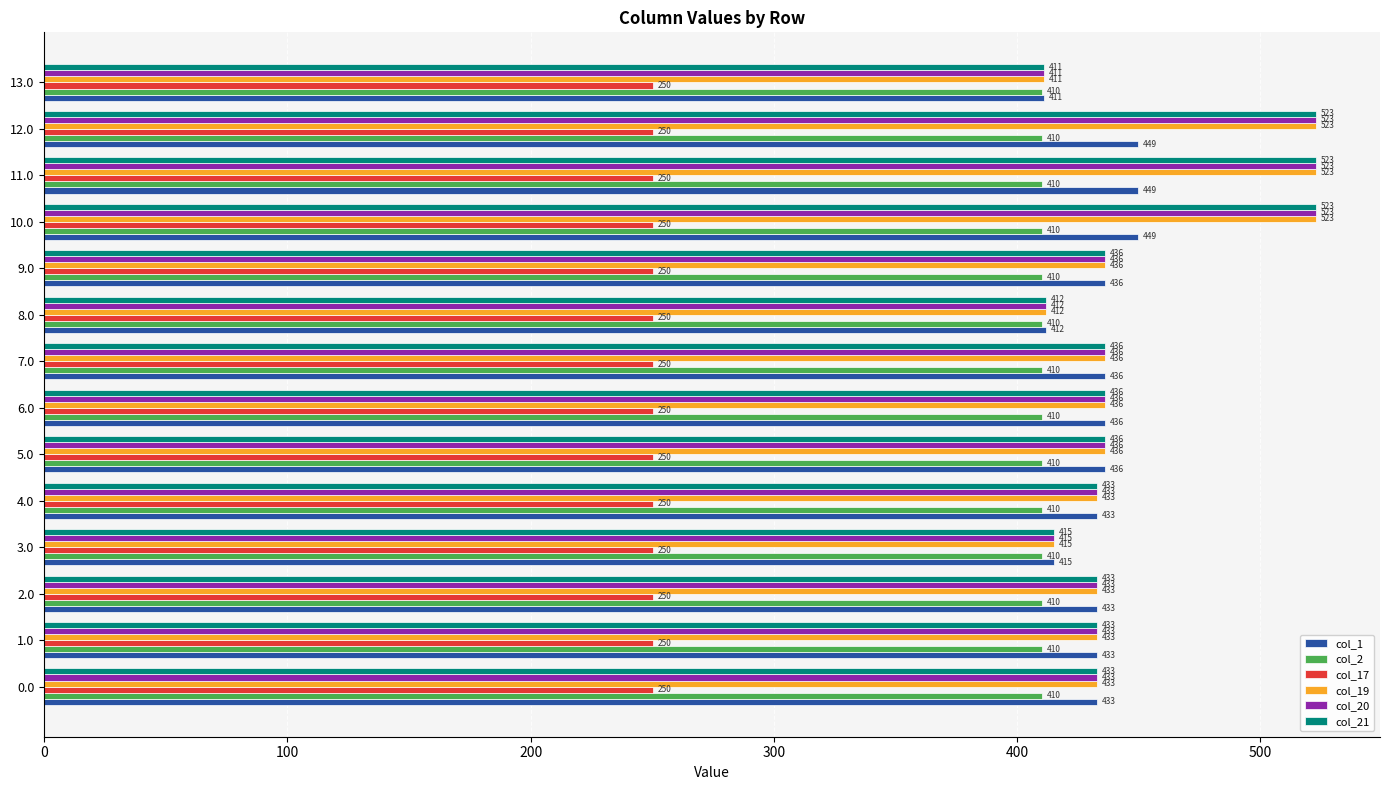

What is the sum of all col_20 values?

6283.0